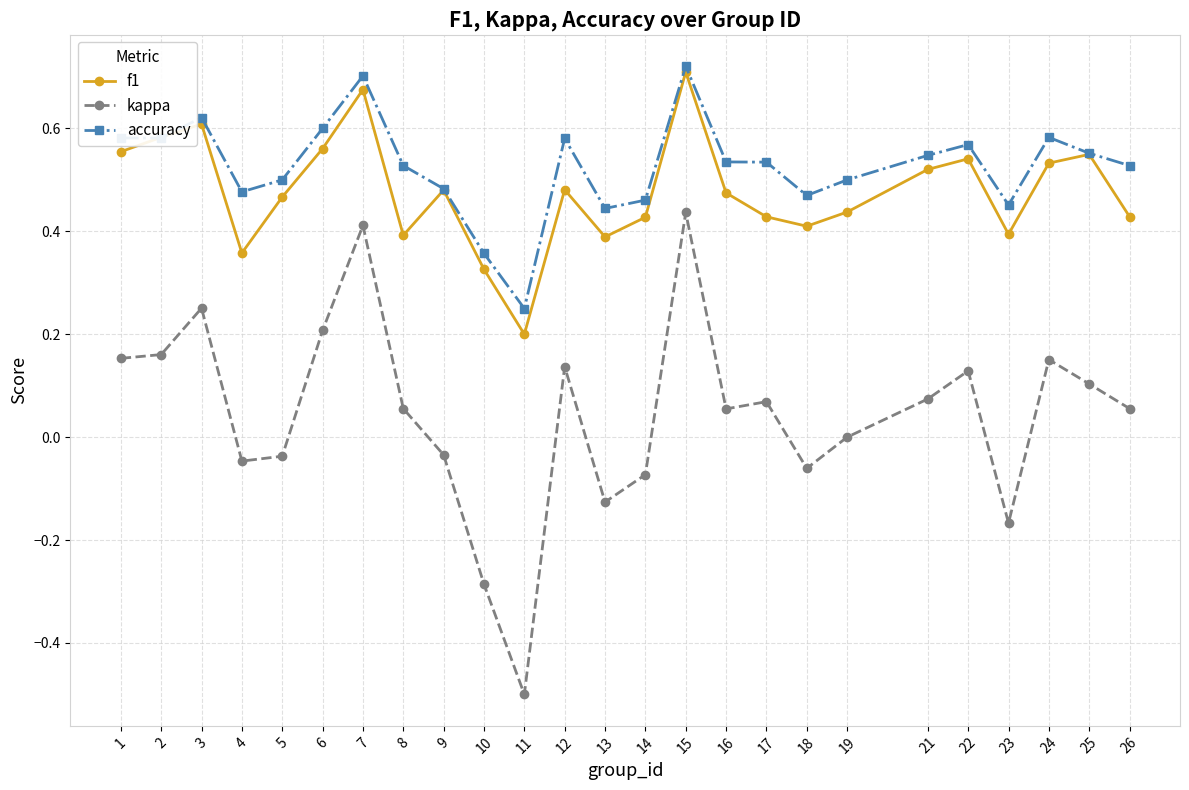

True or false: accuracy and kappa cross at least once.

False